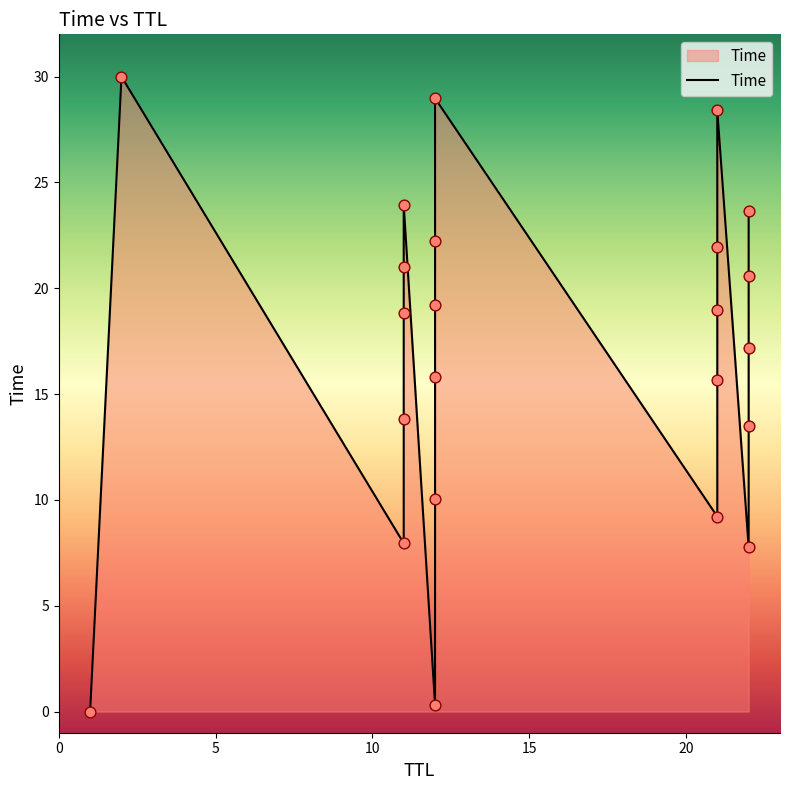

Approximately how many times larger is the value at 12 compared to 22?

0.8